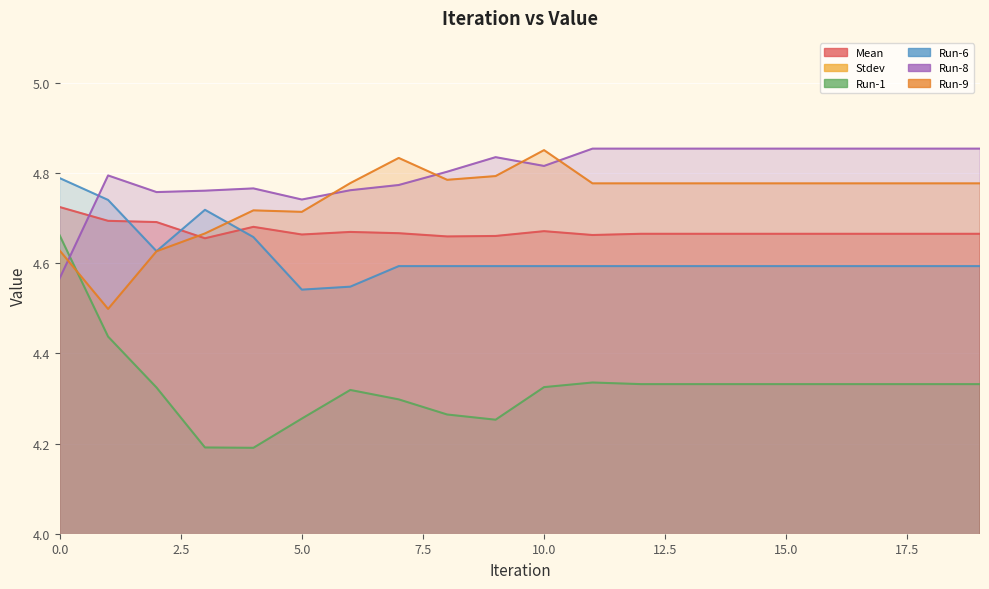

The Mean series shows 4.7 at 2. True or false?

True